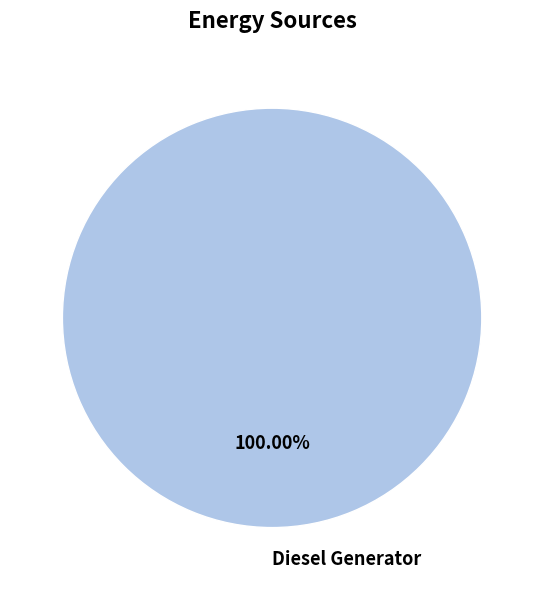

Count the number of slices in the pie.

1